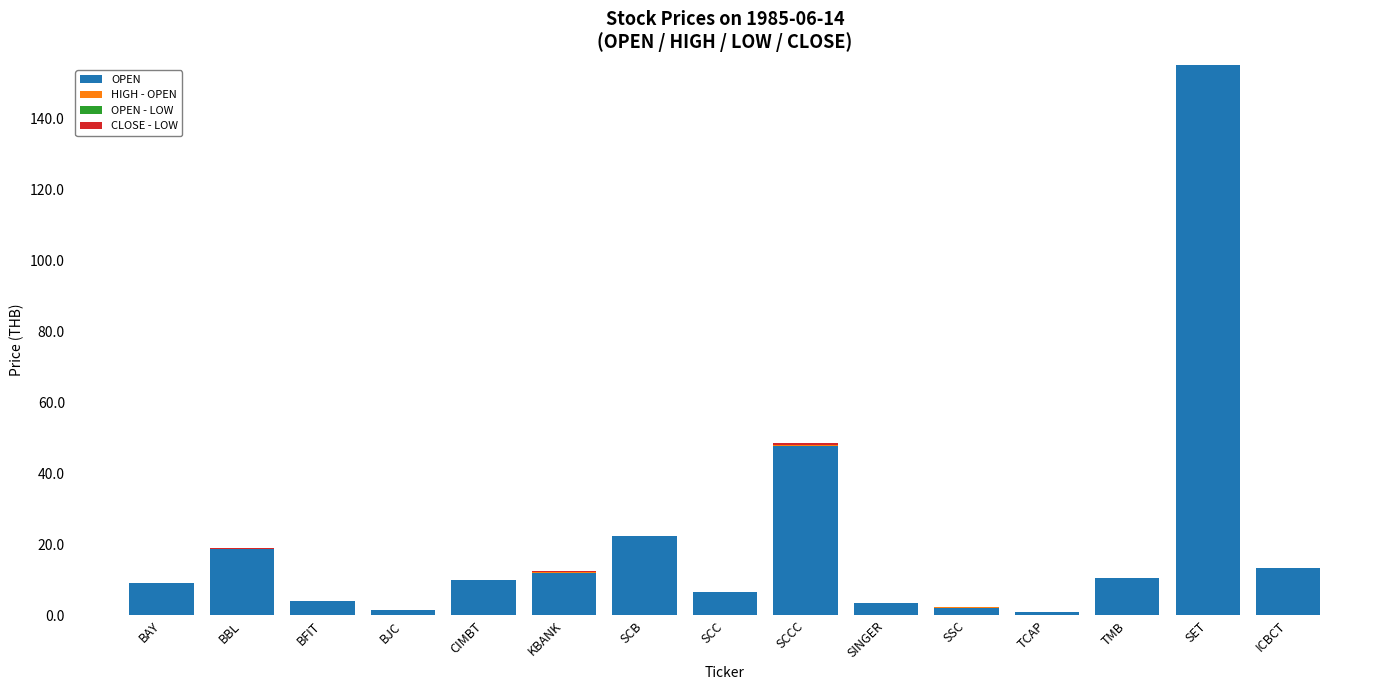

At which label is OPEN closest to 78?

SCCC